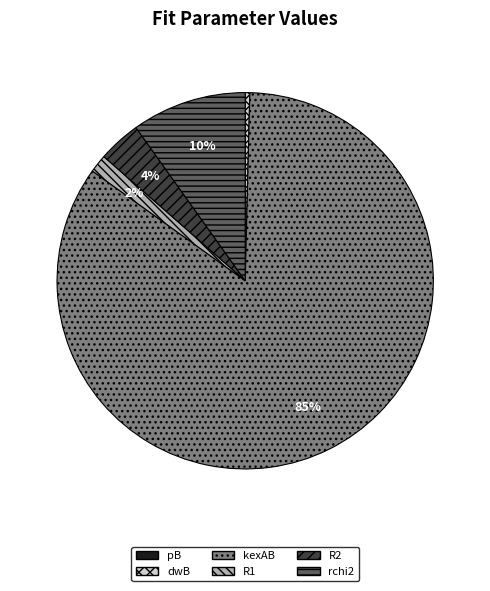

Between rchi2 and R1, which is larger?

rchi2